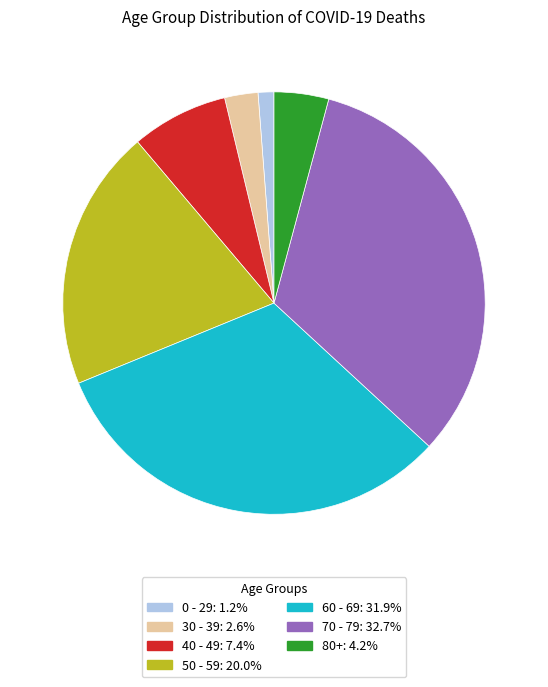

Which category has the smallest portion of the pie?

0 - 29